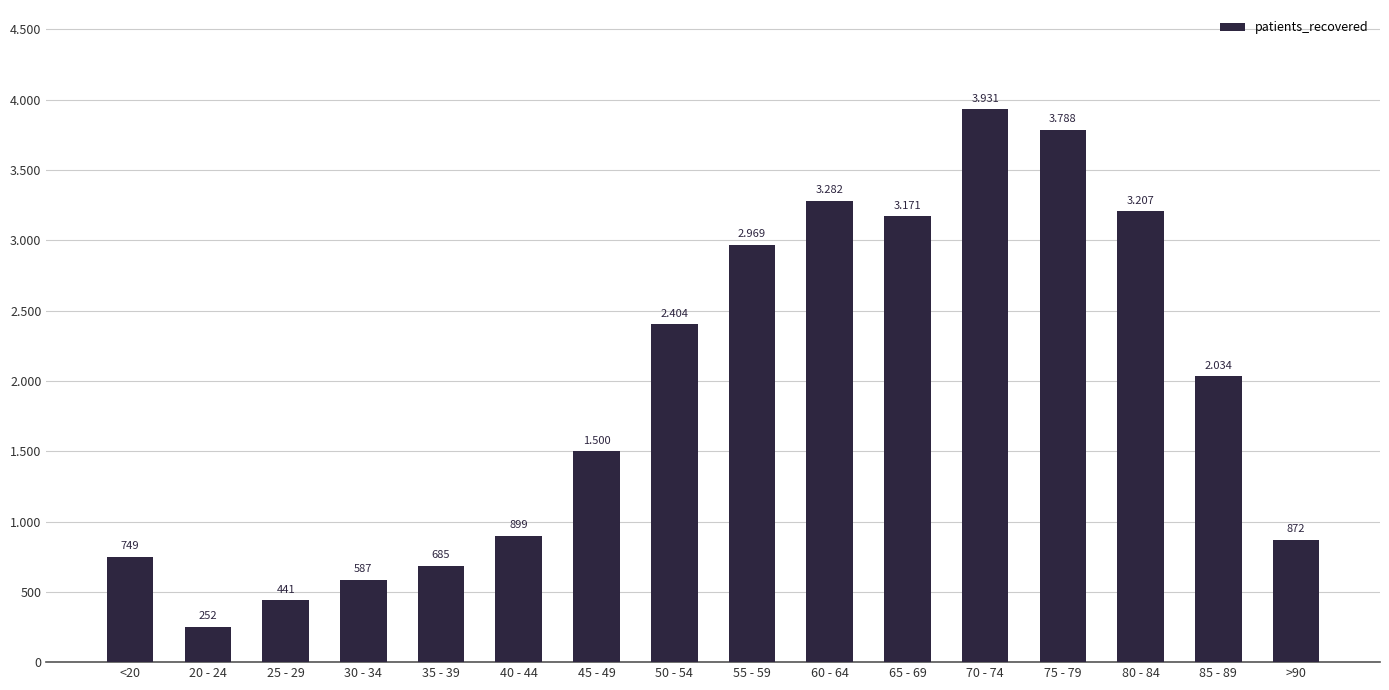

Reading left to right, transcribe all the data shown in this chart.

<20=749	20 - 24=252	25 - 29=441	30 - 34=587	35 - 39=685	40 - 44=899	45 - 49=1500	50 - 54=2404	55 - 59=2969	60 - 64=3282	65 - 69=3171	70 - 74=3931	75 - 79=3788	80 - 84=3207	85 - 89=2034	>90=872